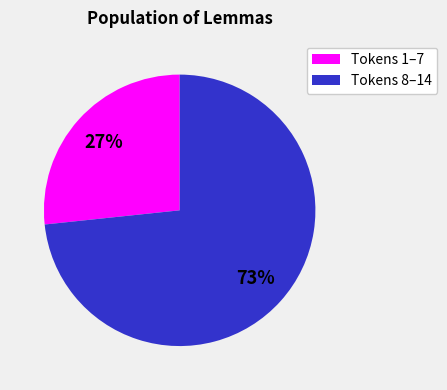

Is there a majority slice in this chart?

Yes